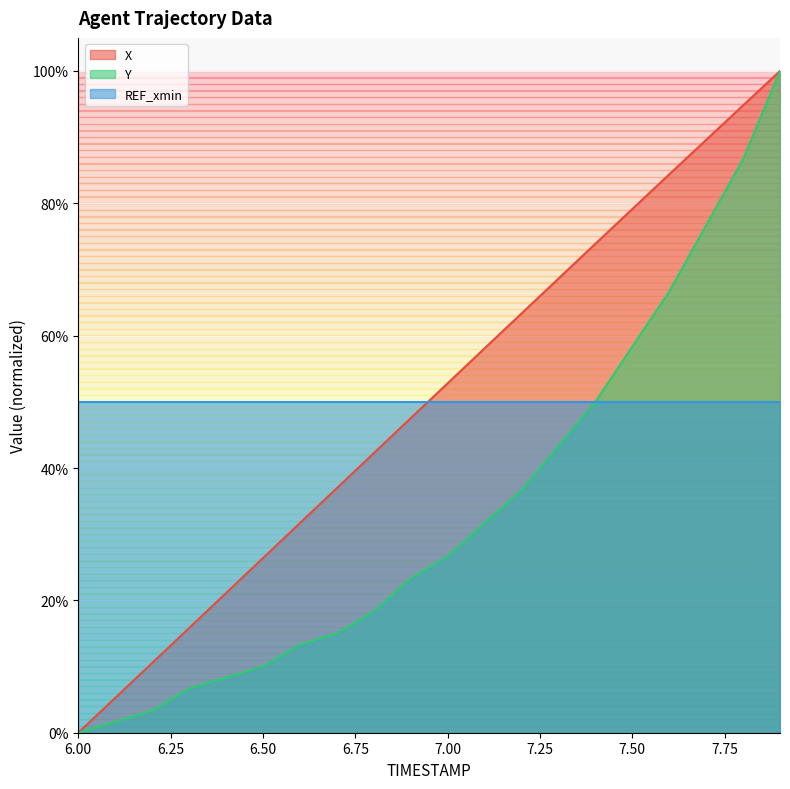

What is the difference between the second highest and minimum values in the X series?

0.9